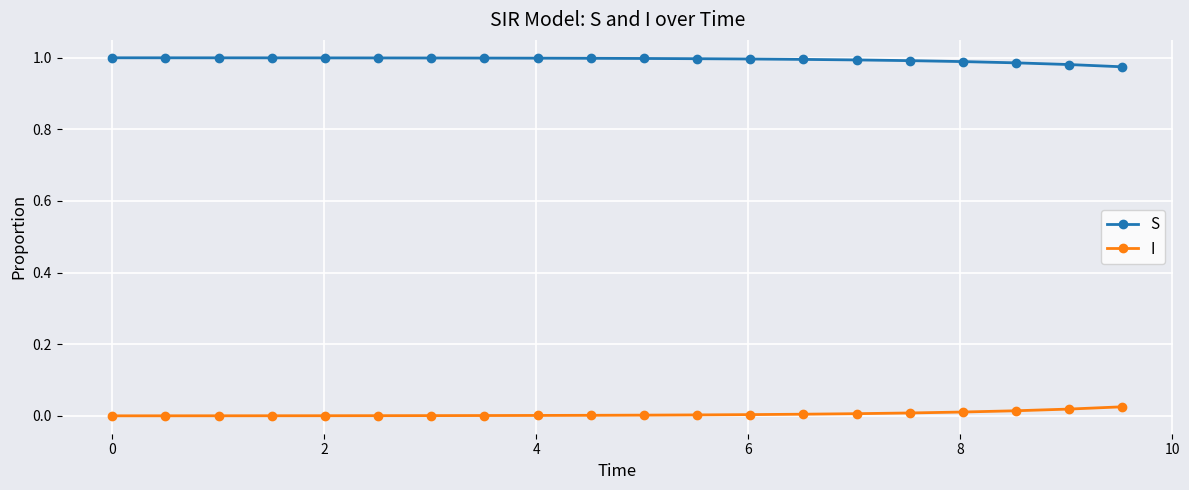

What is the sum of all S values?

19.9